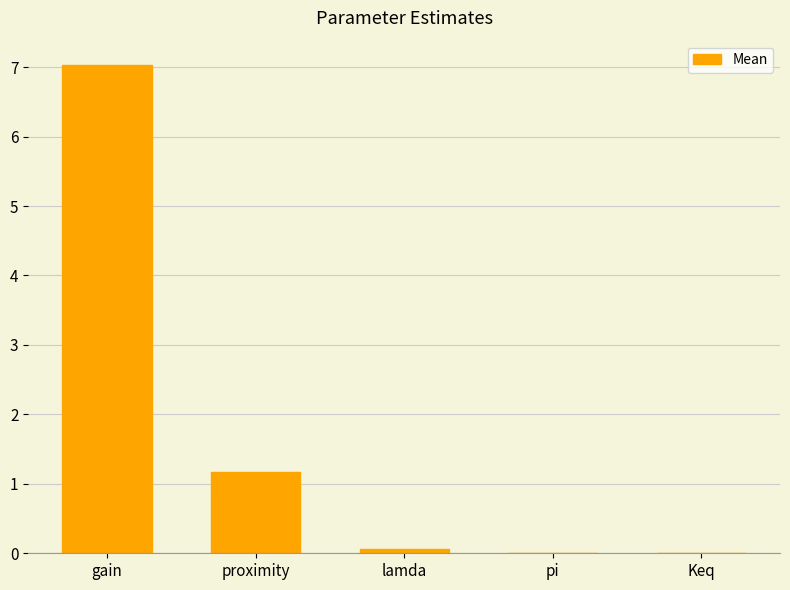

What is the sum of all values?

8.3